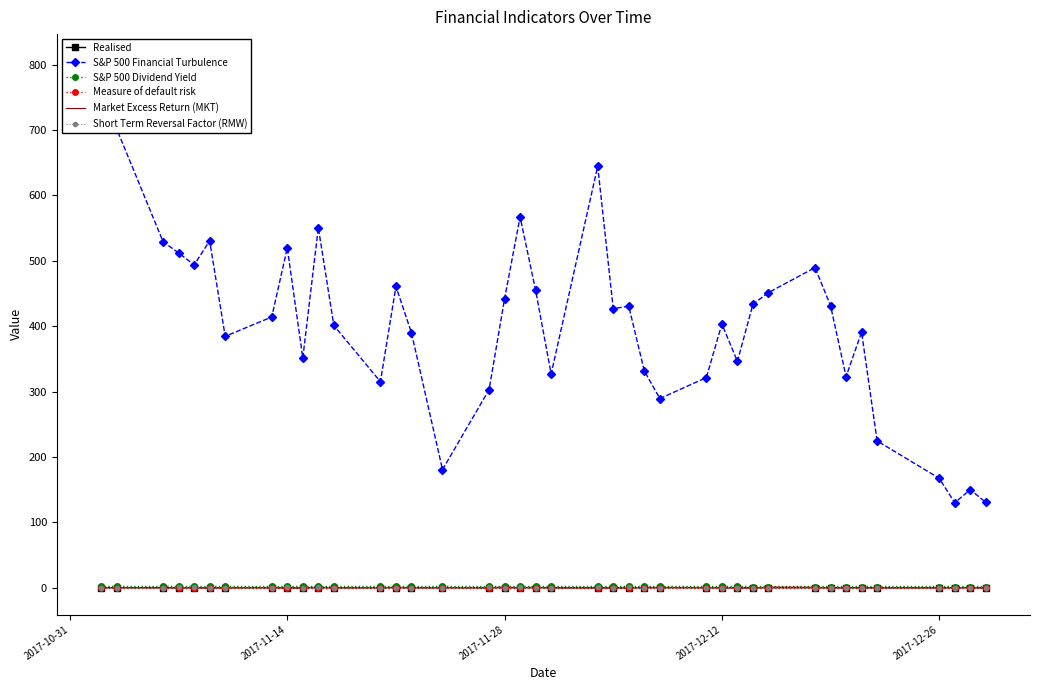

What is the difference between the second highest and minimum values in the Short Term Reversal Factor (RMW) series?

1.6